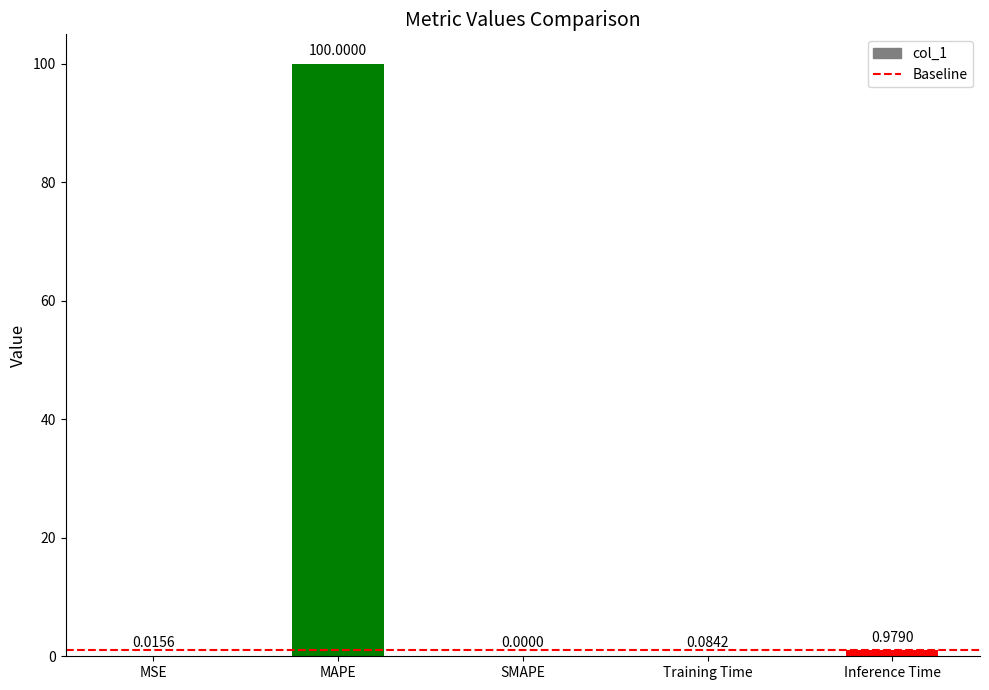

At which label is the value closest to 50?

Inference Time